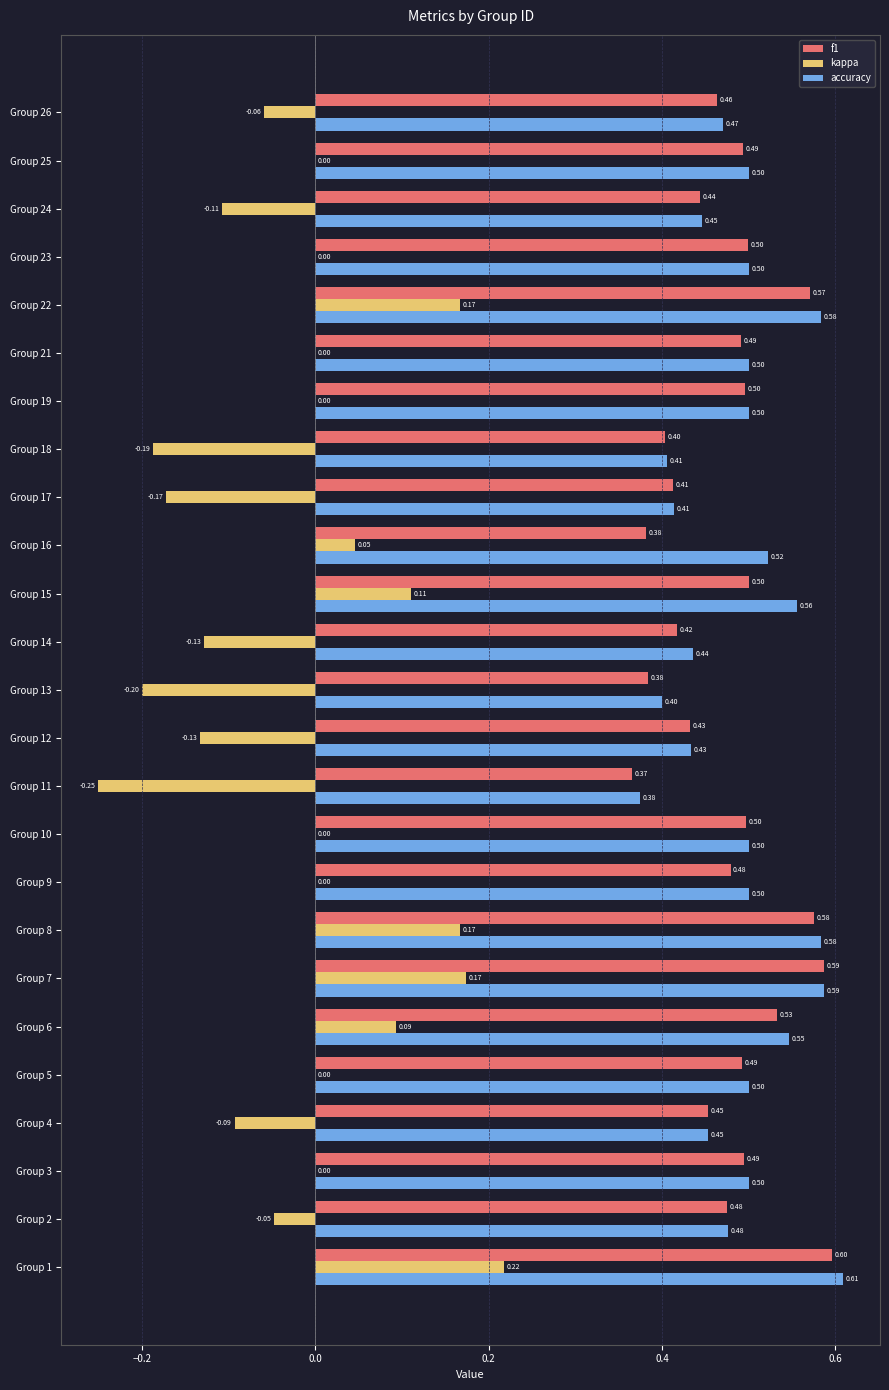

At which category is the sum across all series the highest?

Group 1